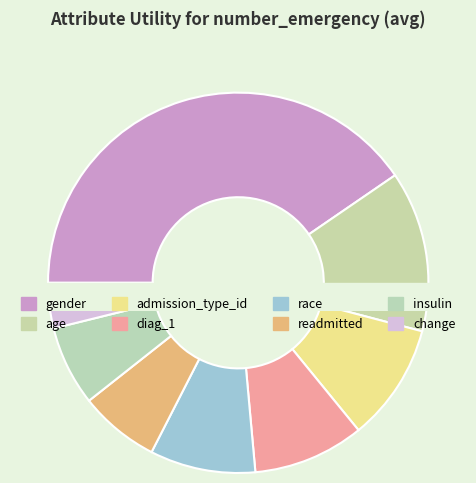

To the nearest percent, what portion does readmitted represent?

7%